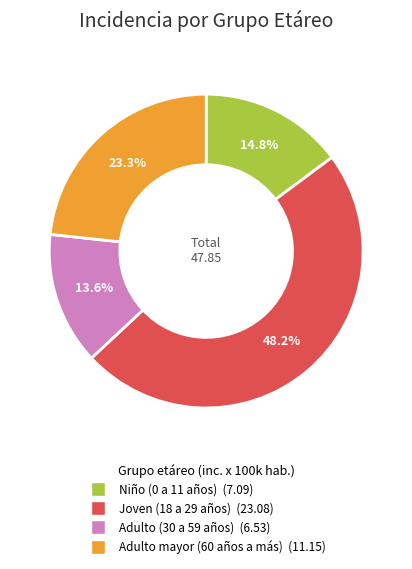

To the nearest percent, what is the difference between the largest and smallest slice percentages?

35%